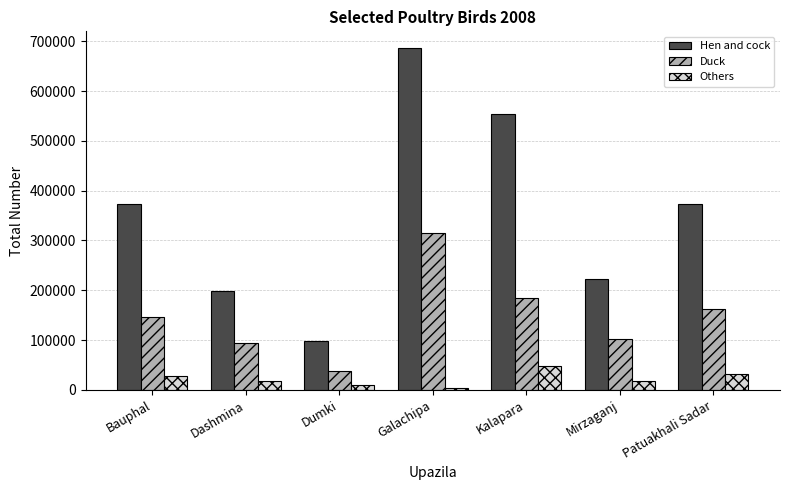

What is the total value across all series at Galachipa?

1005325